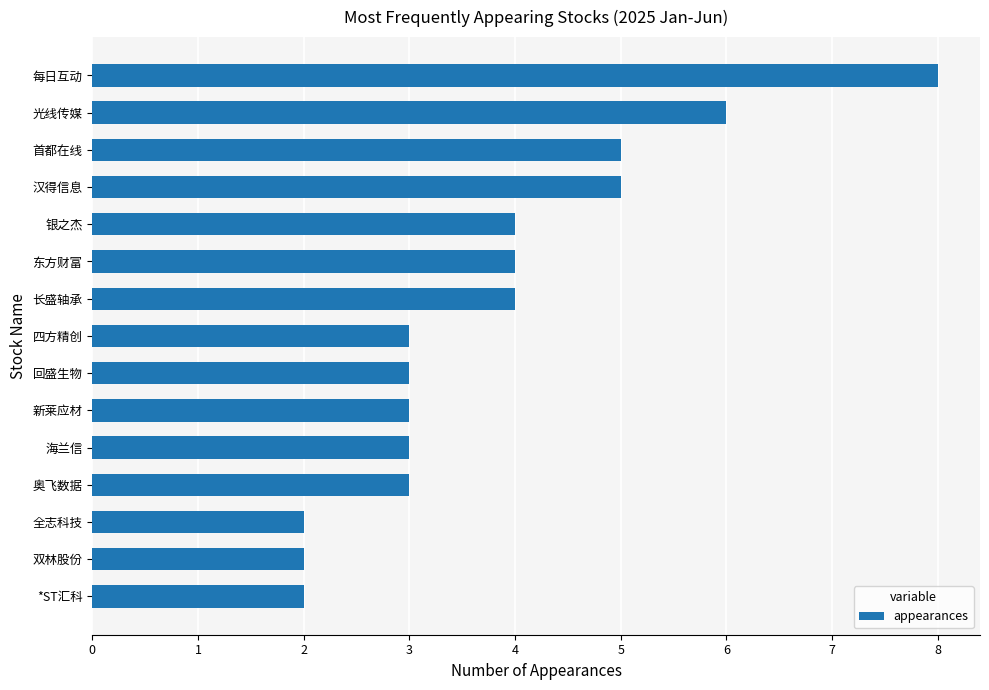

Does the chart contain stacked bars?

No